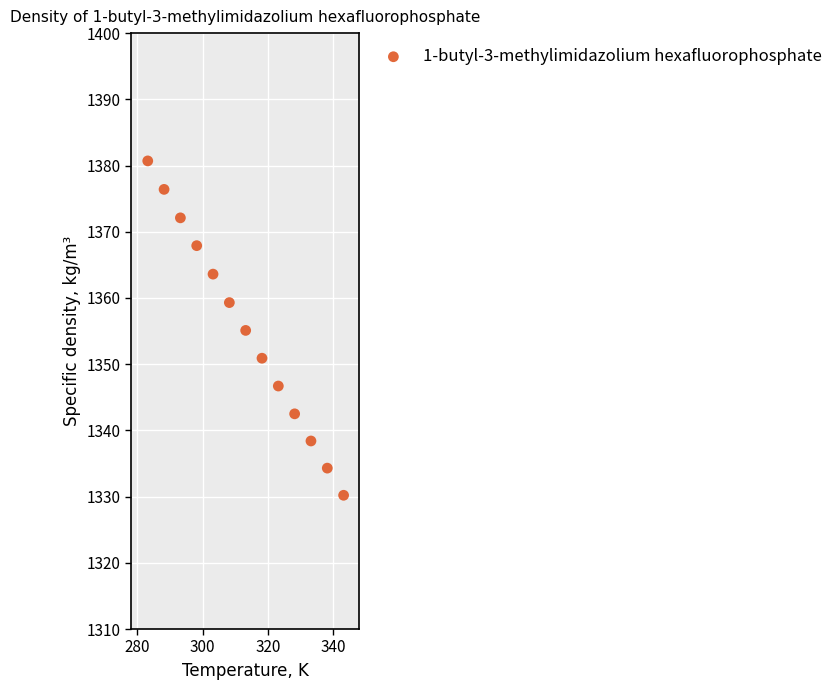

What is the range of X values (max minus min)?

60.0